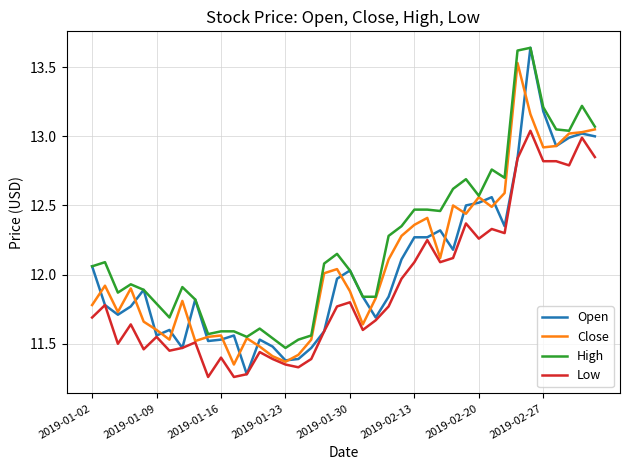

True or false: Low and High intersect in this chart.

False